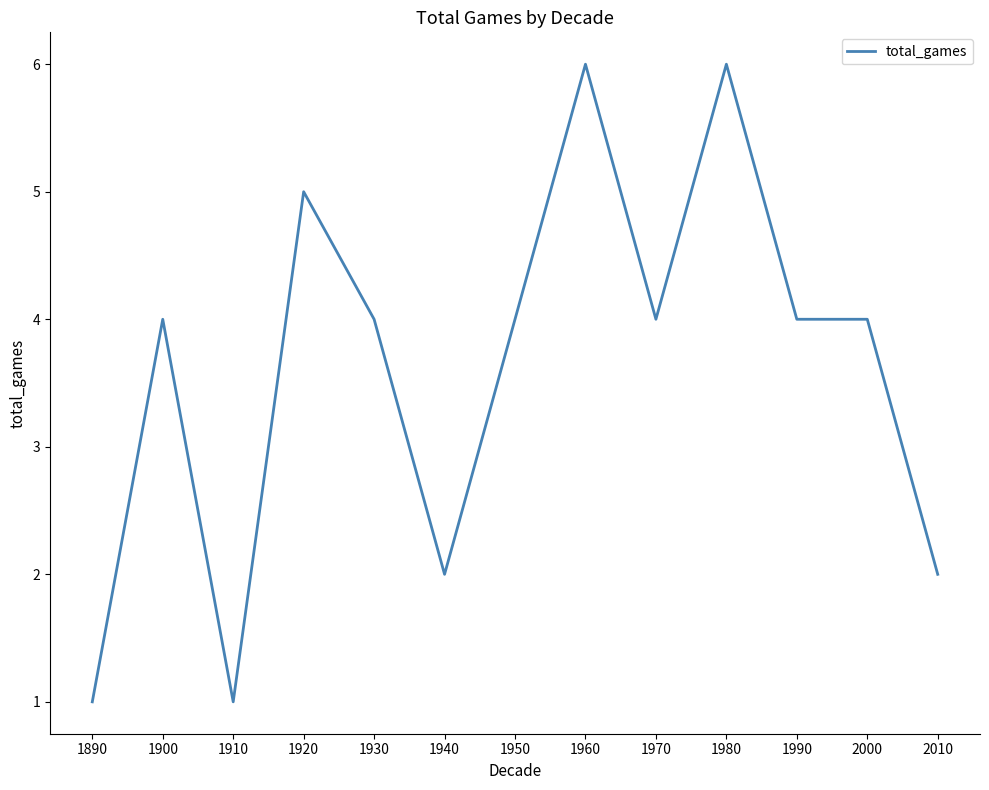

What is the difference between the maximum and second lowest values?

5